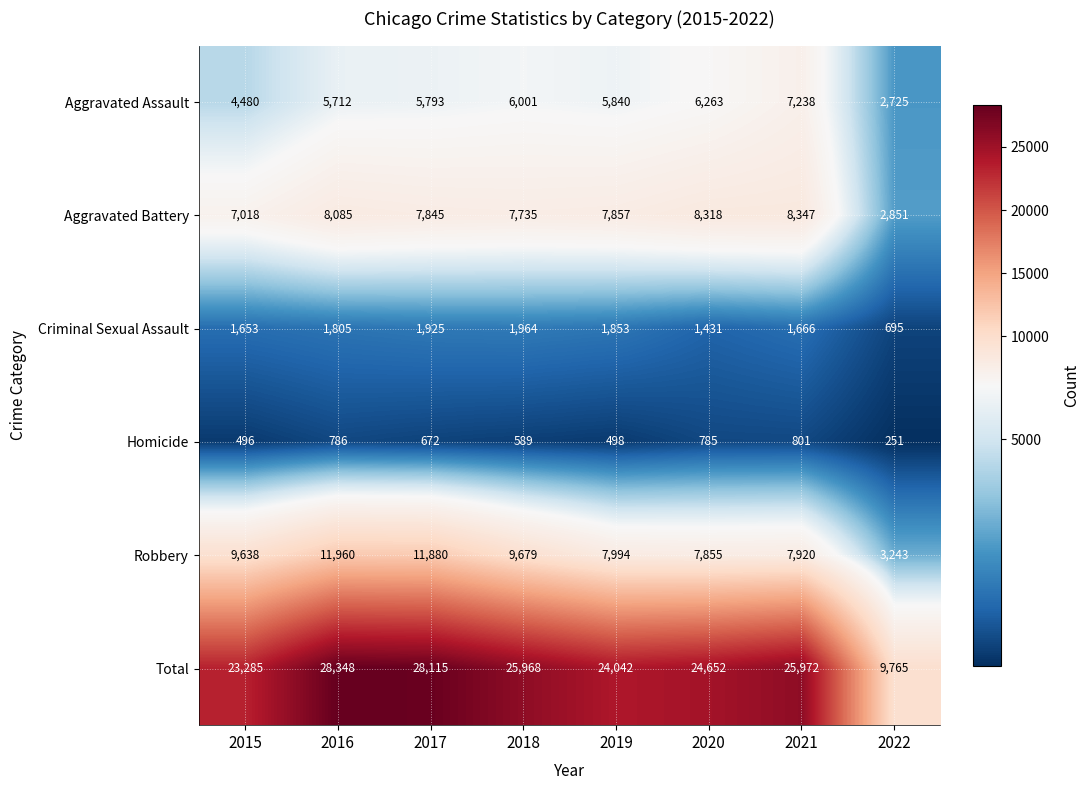

At which category does the chart reach its peak across all series?

2016